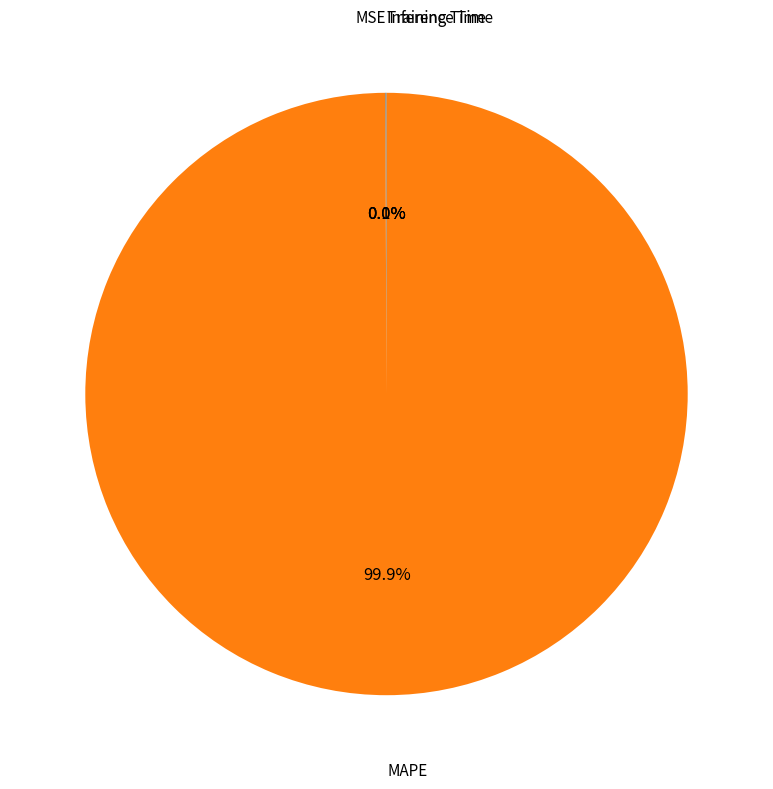

How much of the chart is everything except MAPE?

0.1%